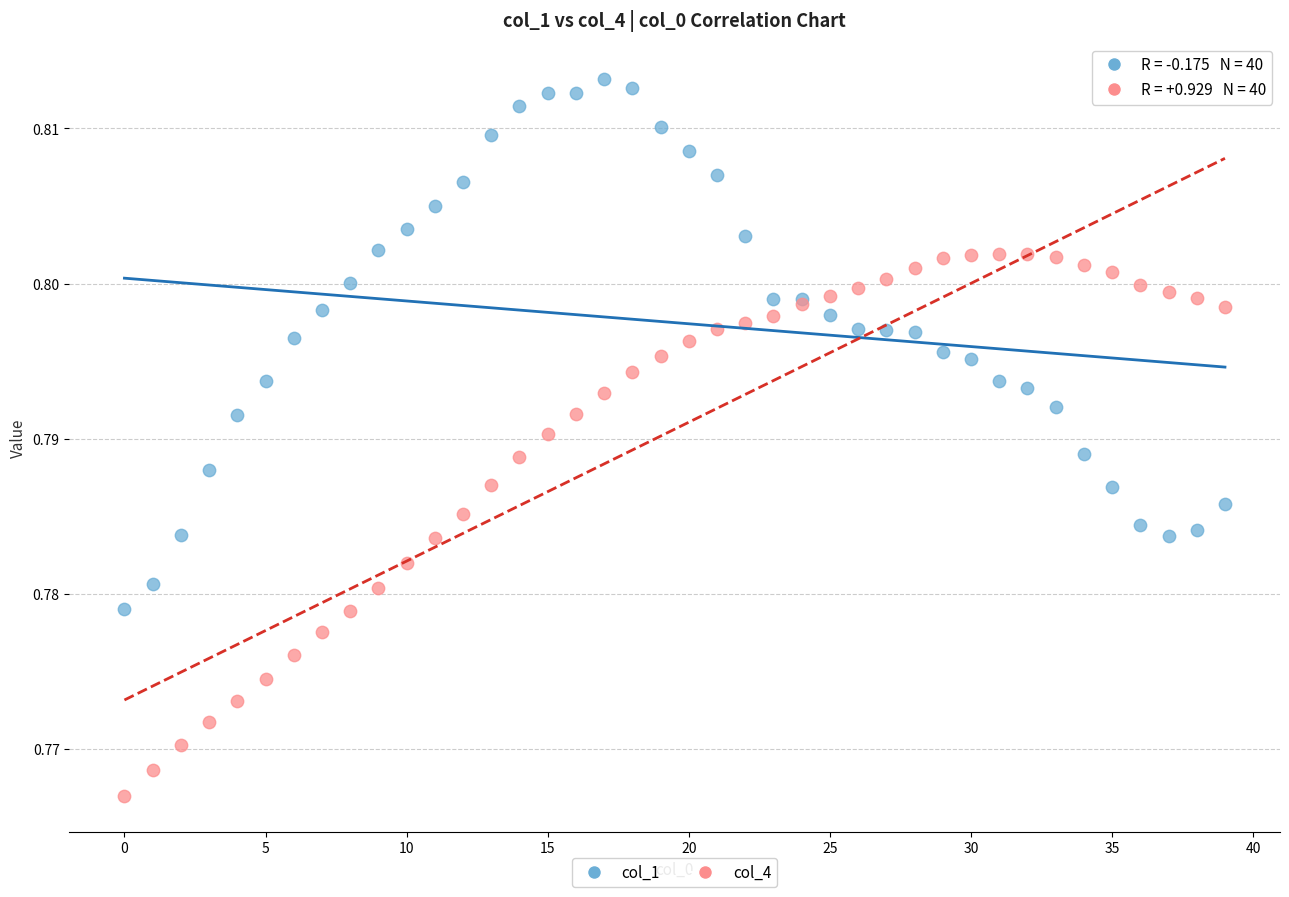

Which series contains the highest Y value?

col_1